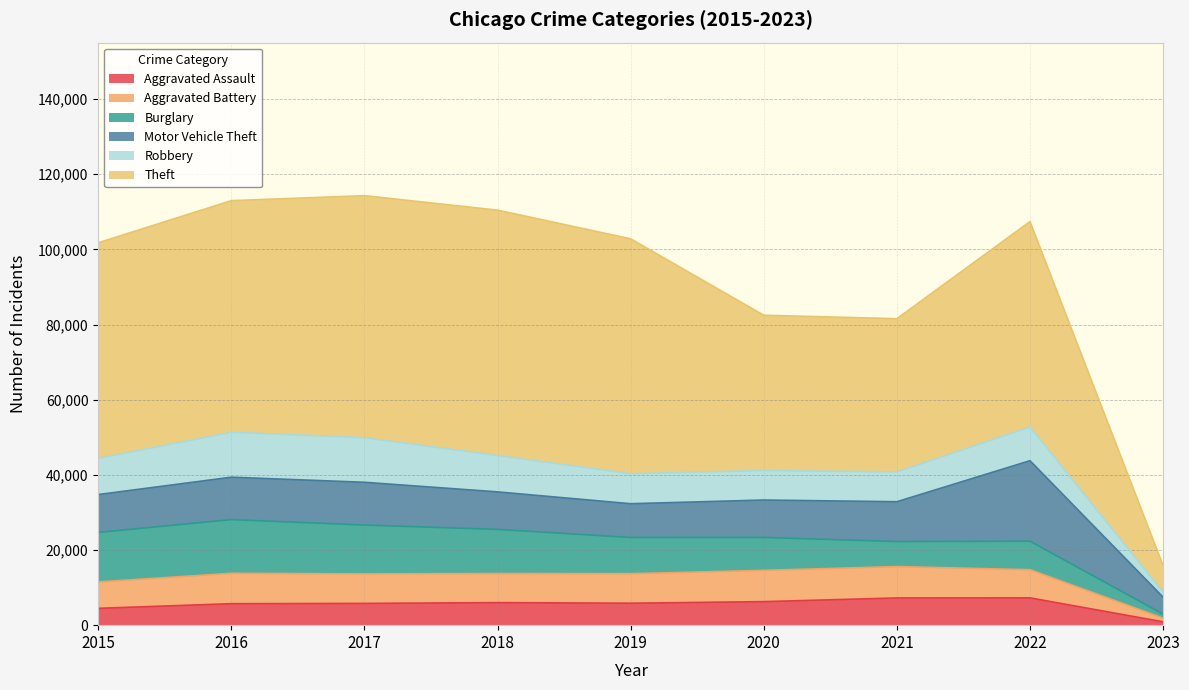

What is the highest value of the Aggravated Assault series?

7266